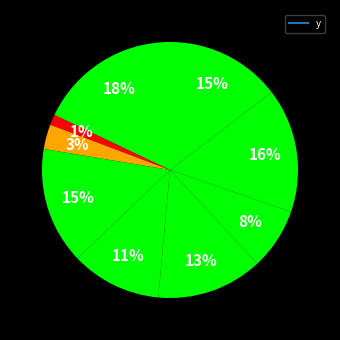

How many segments does this pie chart have?

9